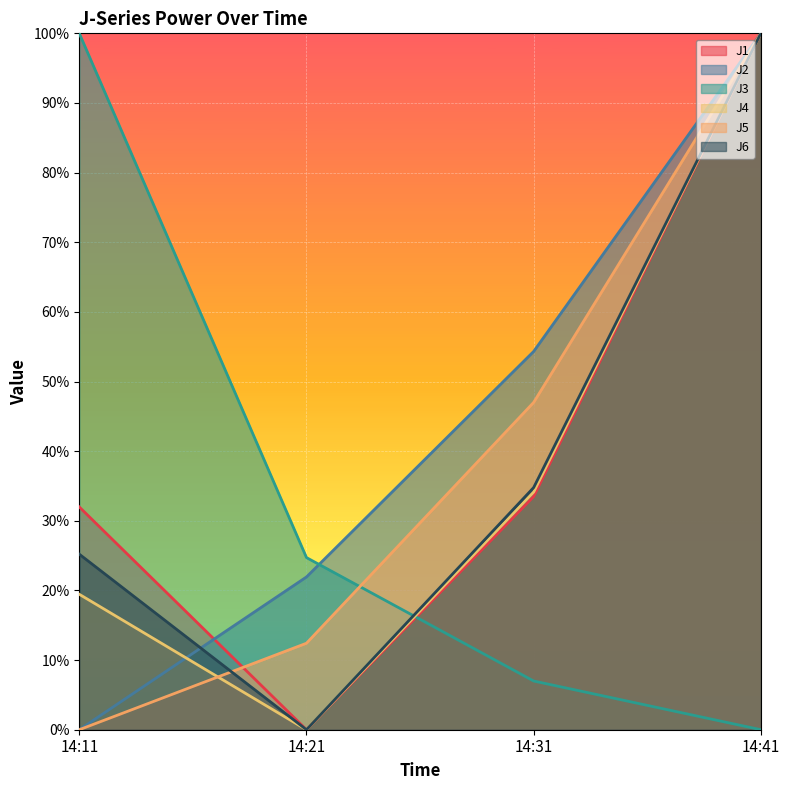

True or false: J1 has a value of 1.0 at 14:41.

True